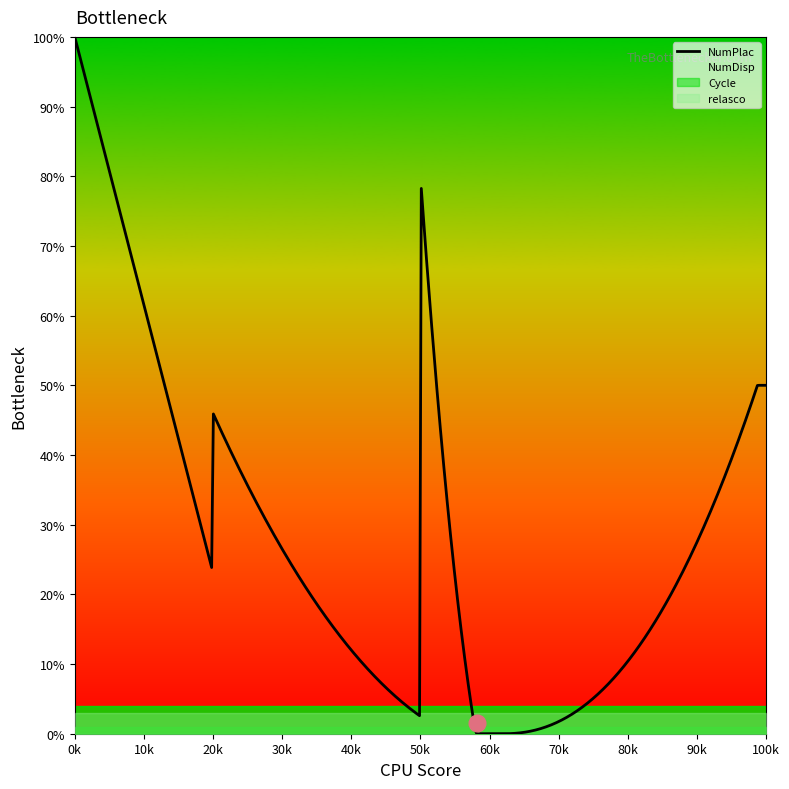

What is the highest value of the NumPlac series?

100.0